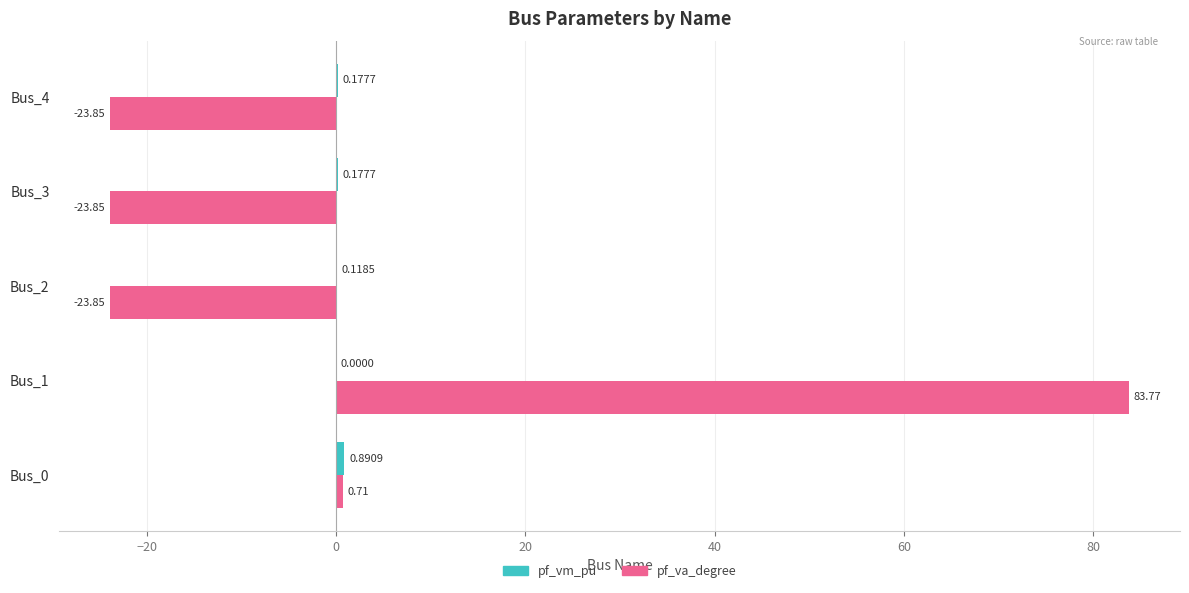

At which category is the sum across all series the highest?

Bus_1